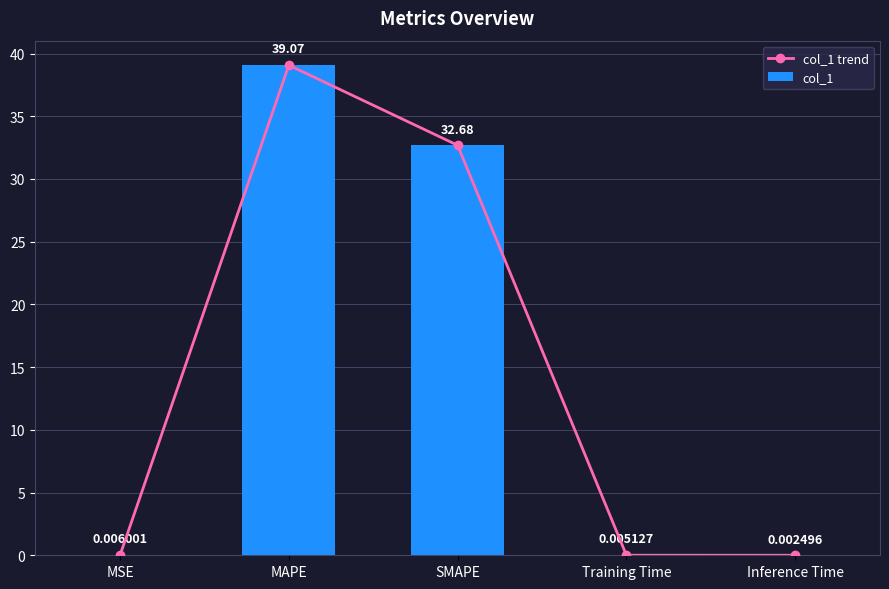

What is the difference between the maximum and second lowest values in the col_1 series?

39.1